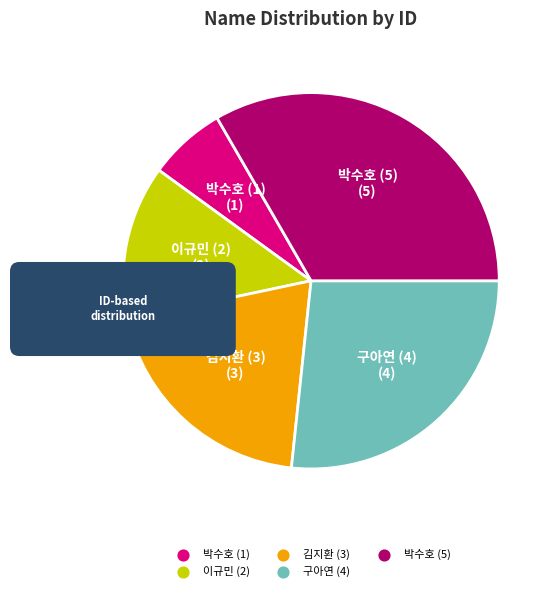

Does 구아연 (4) account for over 50% of the chart?

No